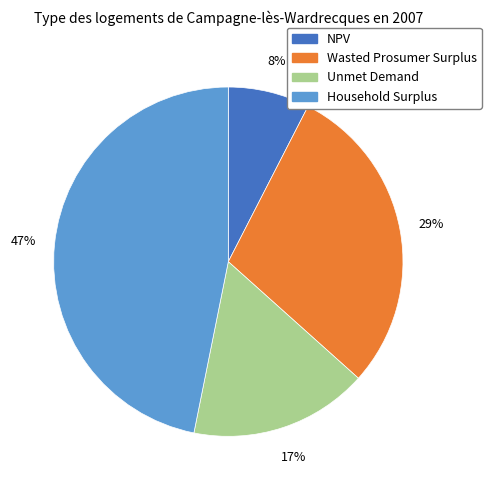

To the nearest percent, what portion does NPV represent?

8%